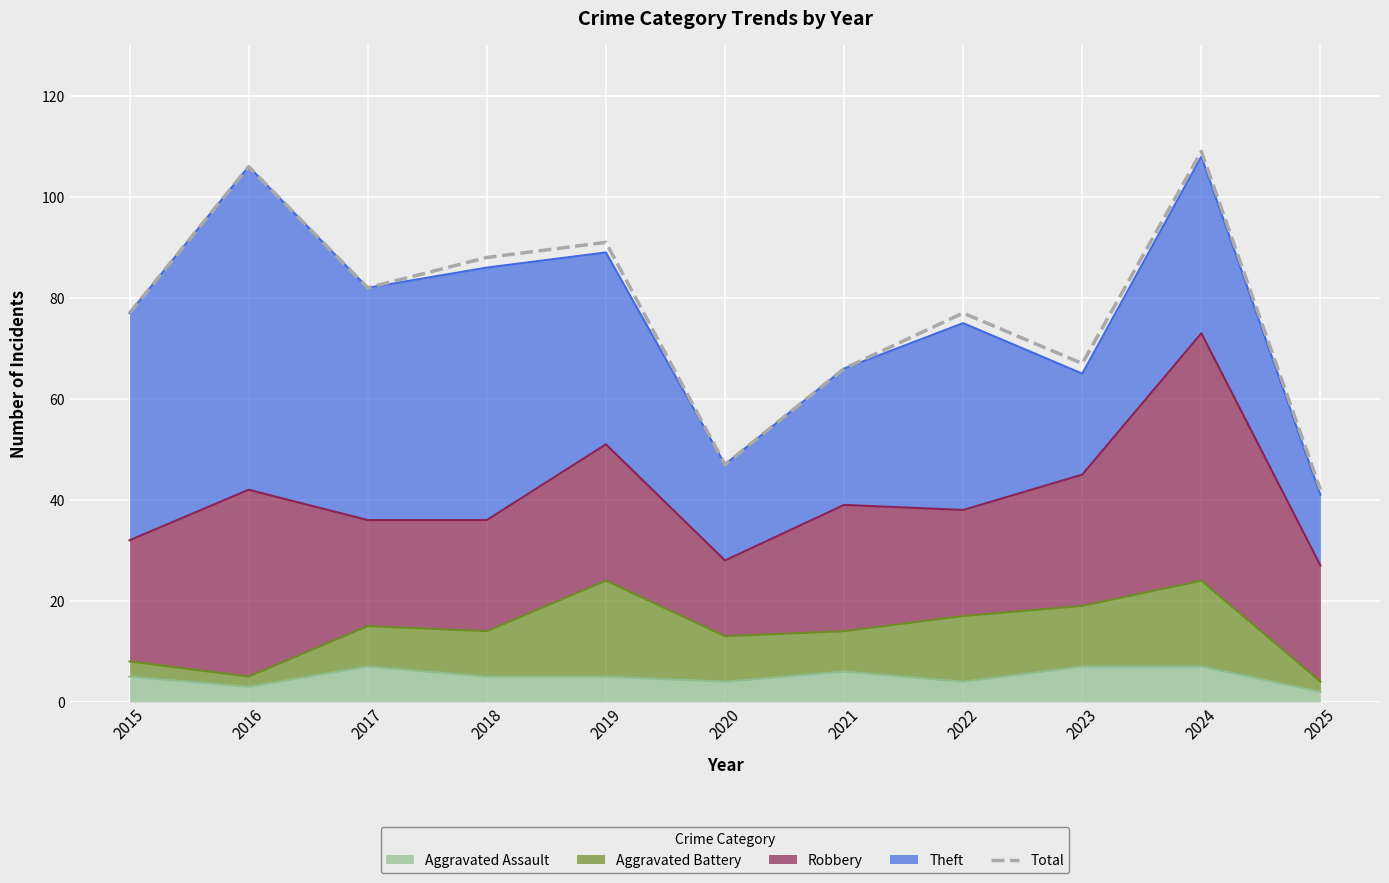

How many points are higher than both their immediate neighbors (excluding endpoints)?

4